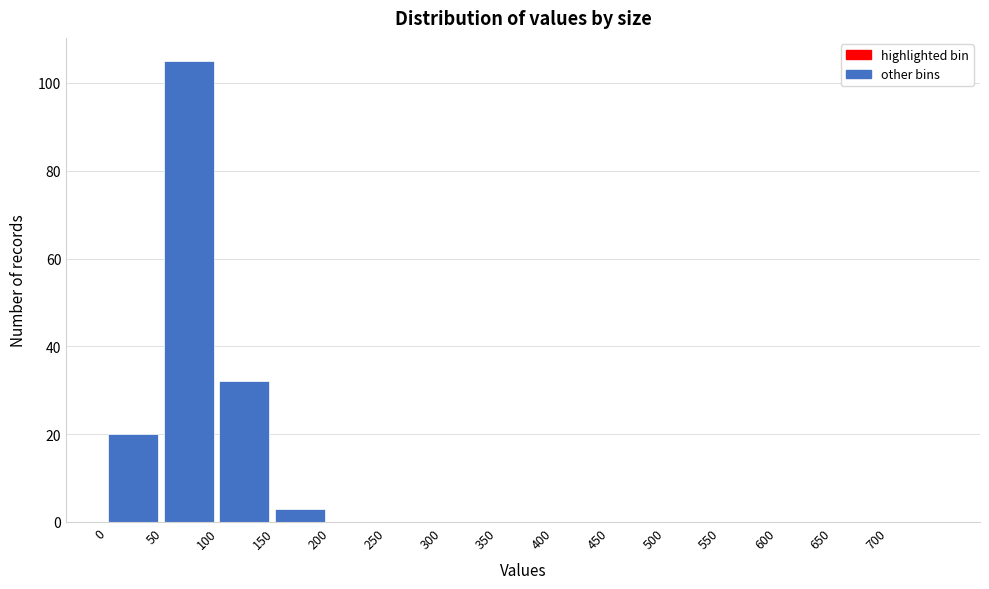

Reading left to right, transcribe this chart: for each bar, give the range it covers on the x-axis and its height. The values are not printed on the chart, so give them approximately, as read against the axis.

0 to 50: 20
50 to 100: 106
100 to 150: 32
150 to 200: 4
200 to 250: 0
250 to 300: 0
300 to 350: 0
350 to 400: 0
400 to 450: 0
450 to 500: 0
500 to 550: 0
550 to 600: 0
600 to 650: 0
650 to 700: 0
700 to 750: 0